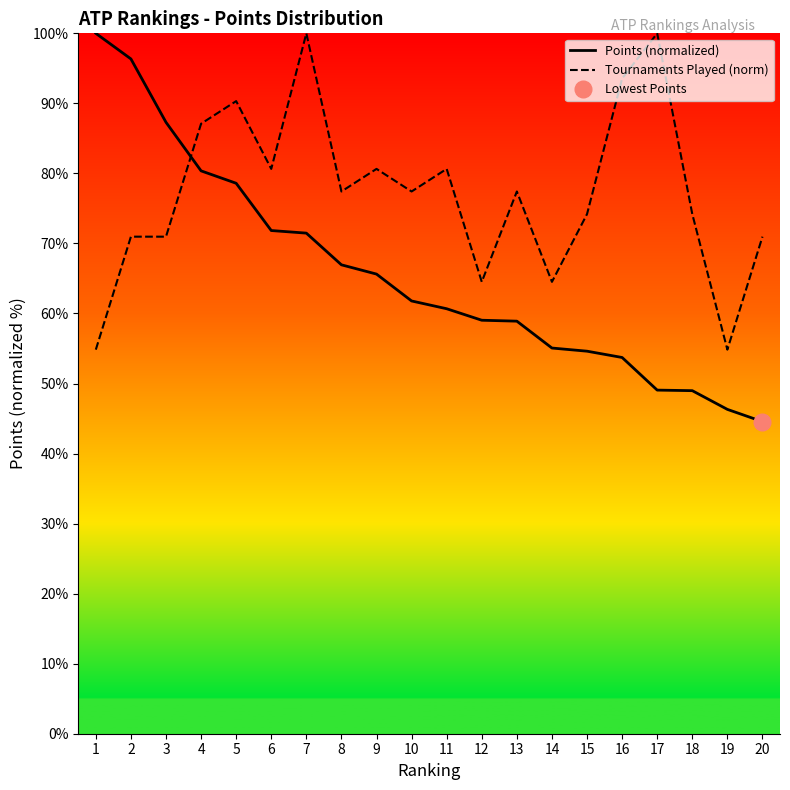

Where does the Tournaments Played (norm) series first go above 77?

4